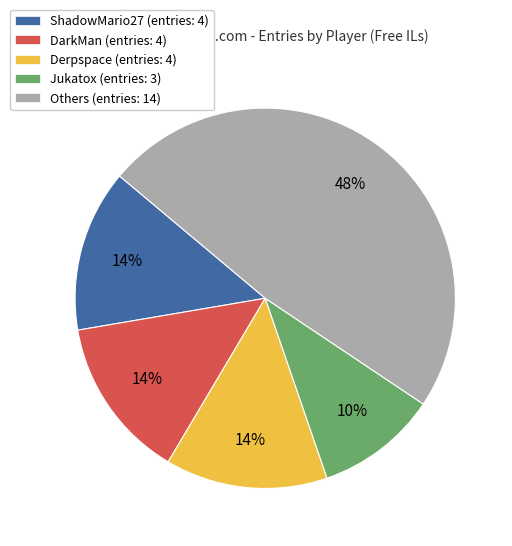

How many segments does this pie chart have?

5